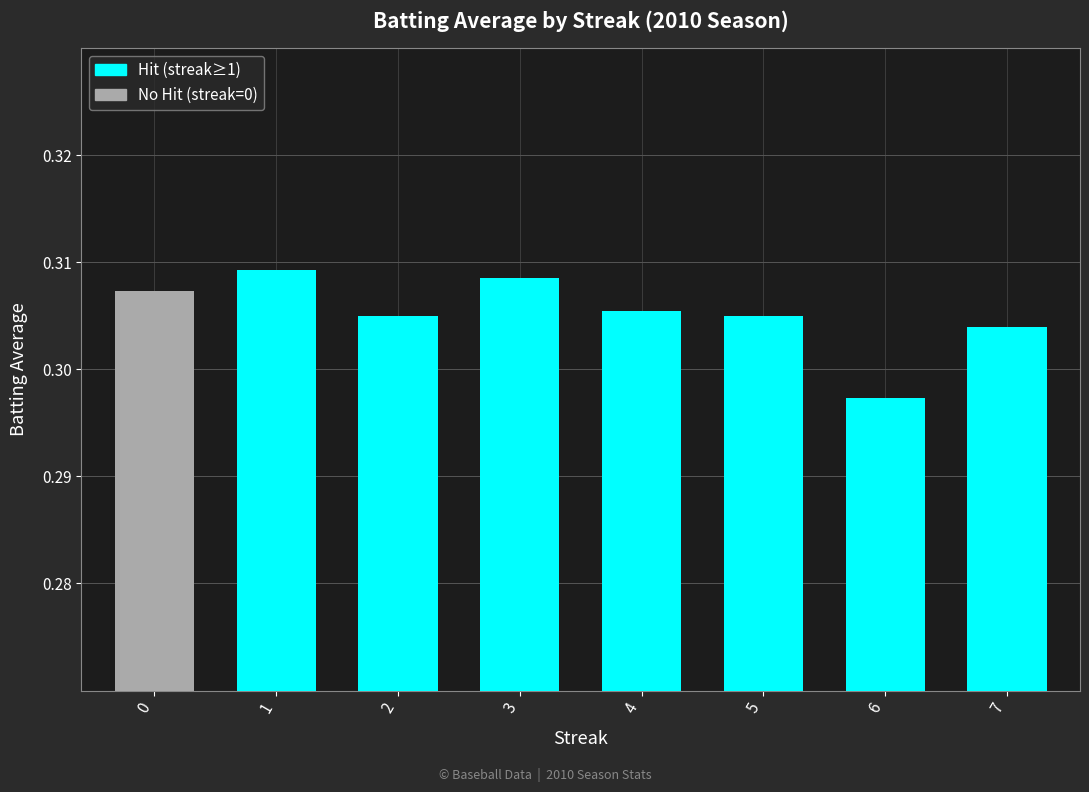

Which series has the largest total across all categories?

Hit (streak≥1)